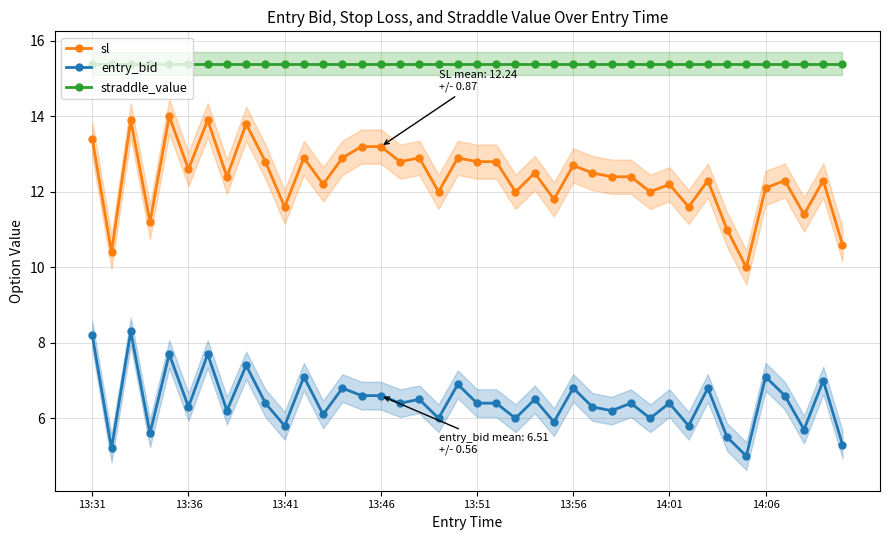

Which series has the largest total across all categories?

straddle_value